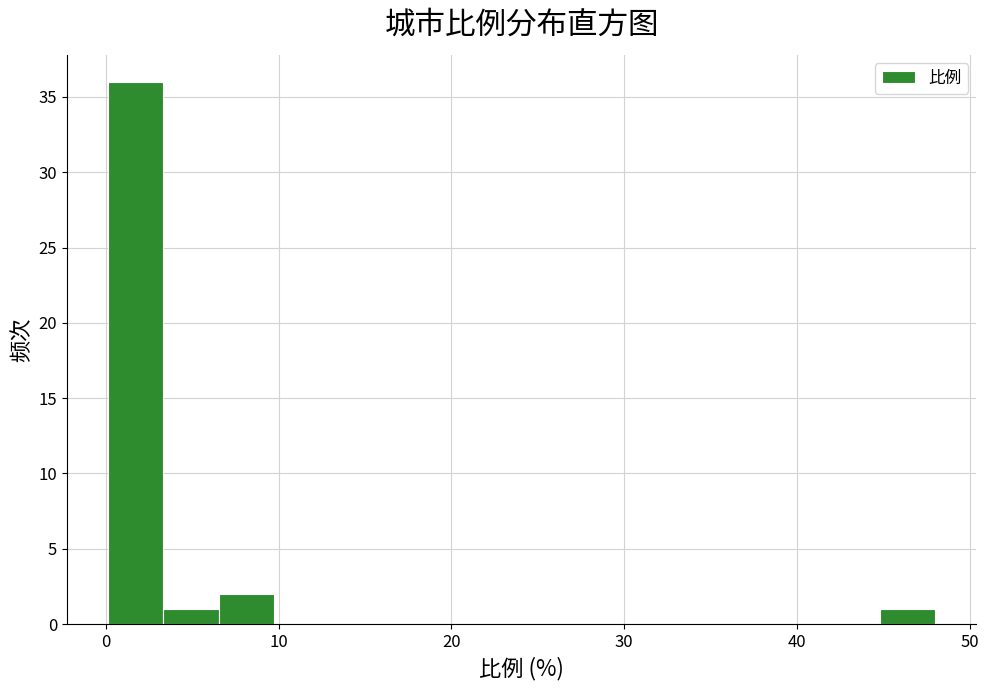

Read against the x-axis, roughly where is the centre of the tallest bar?

2